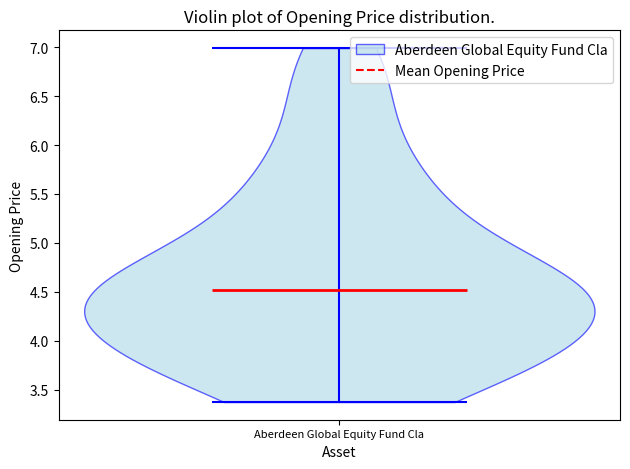

What is the lowest point the violin for Aberdeen Global Equity Fund Cla reaches on the y-axis? The values are not printed on the chart, so give them approximately, as read against the axis.

3.35